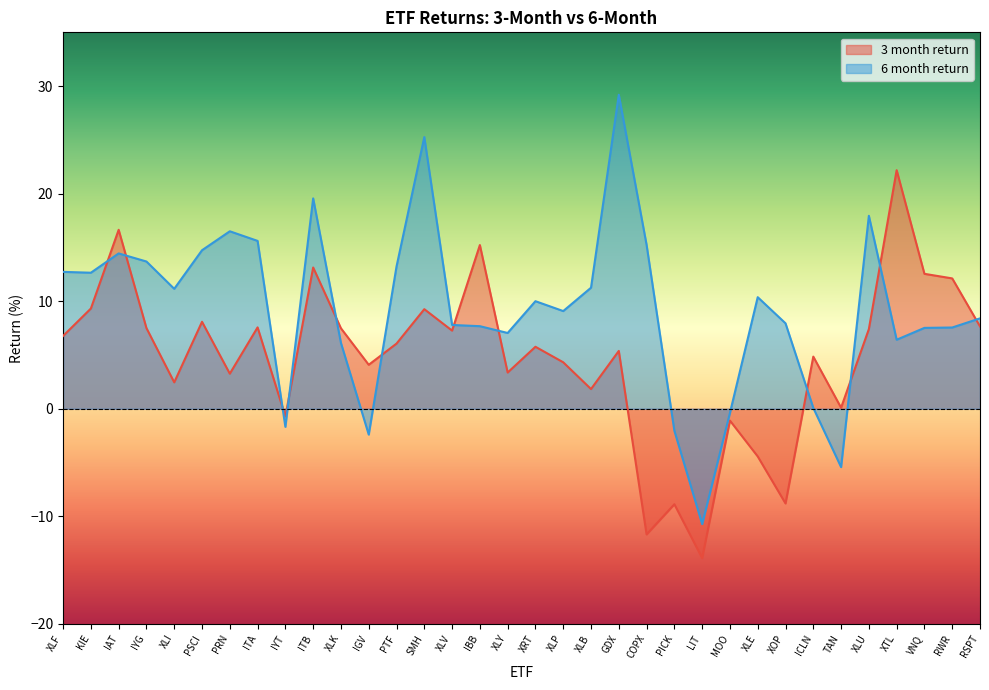

Is it true that 3 month return equals 7.4 at XLU?

True